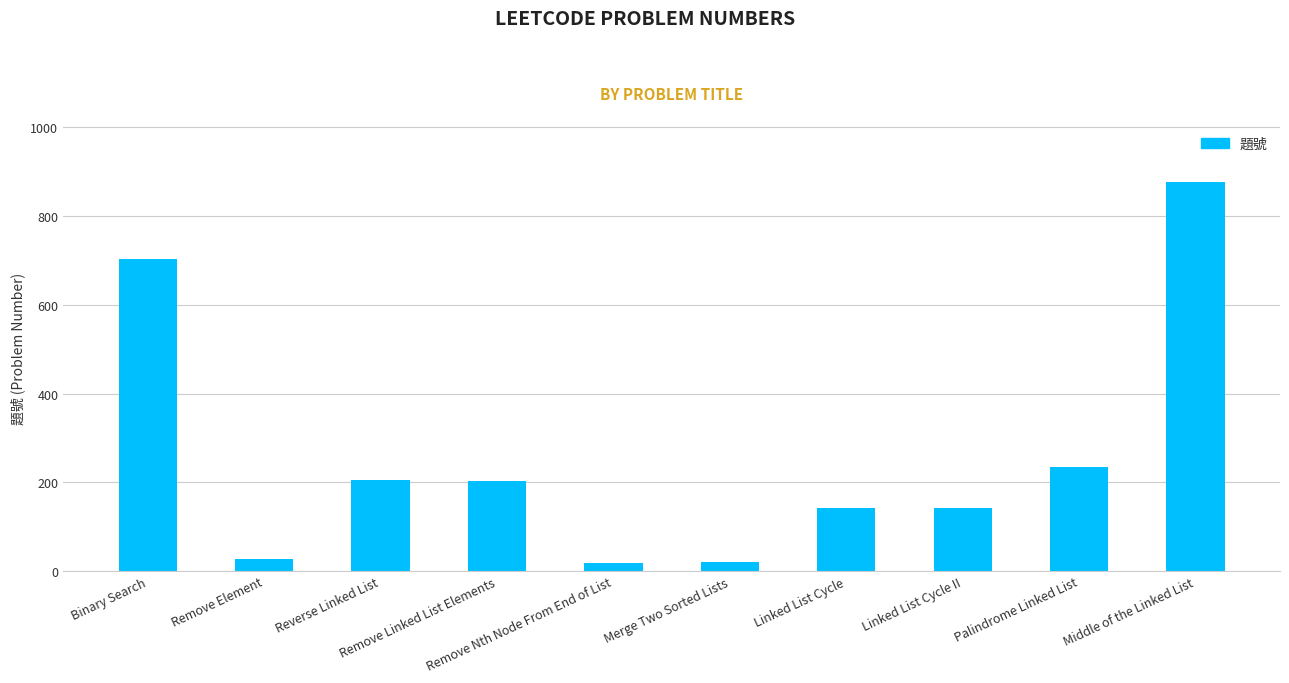

Where does the data first go above 203?

Binary Search